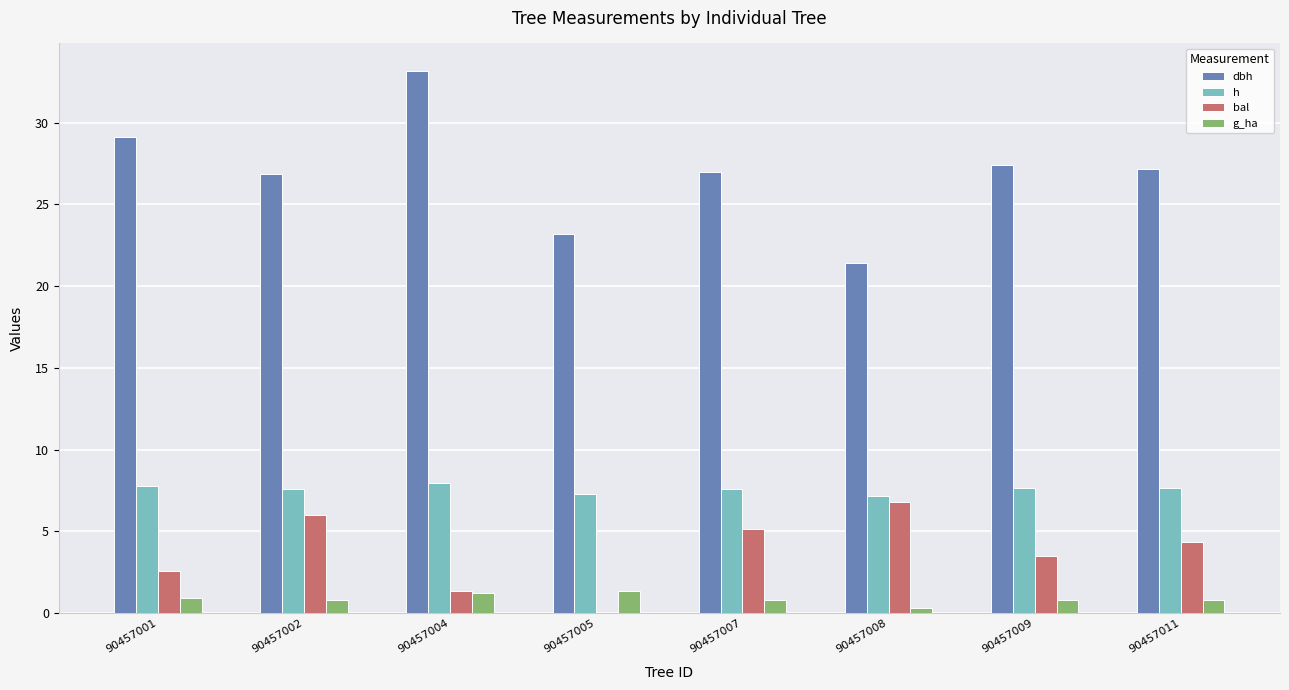

Which series has the widest spread of values?

dbh